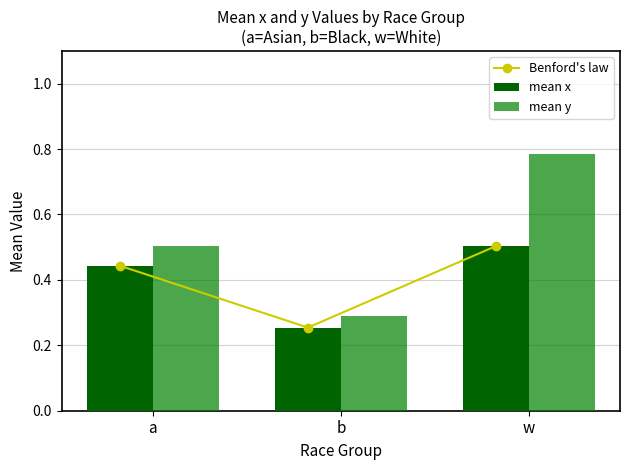

Is the value of mean y at b greater than the value of Benford's law at a?

No